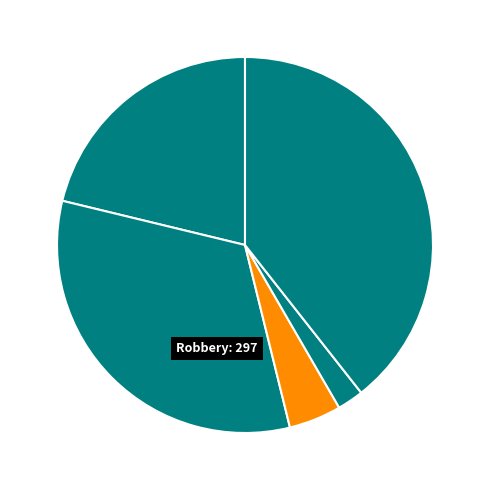

Which category has the smallest portion of the pie?

Homicide